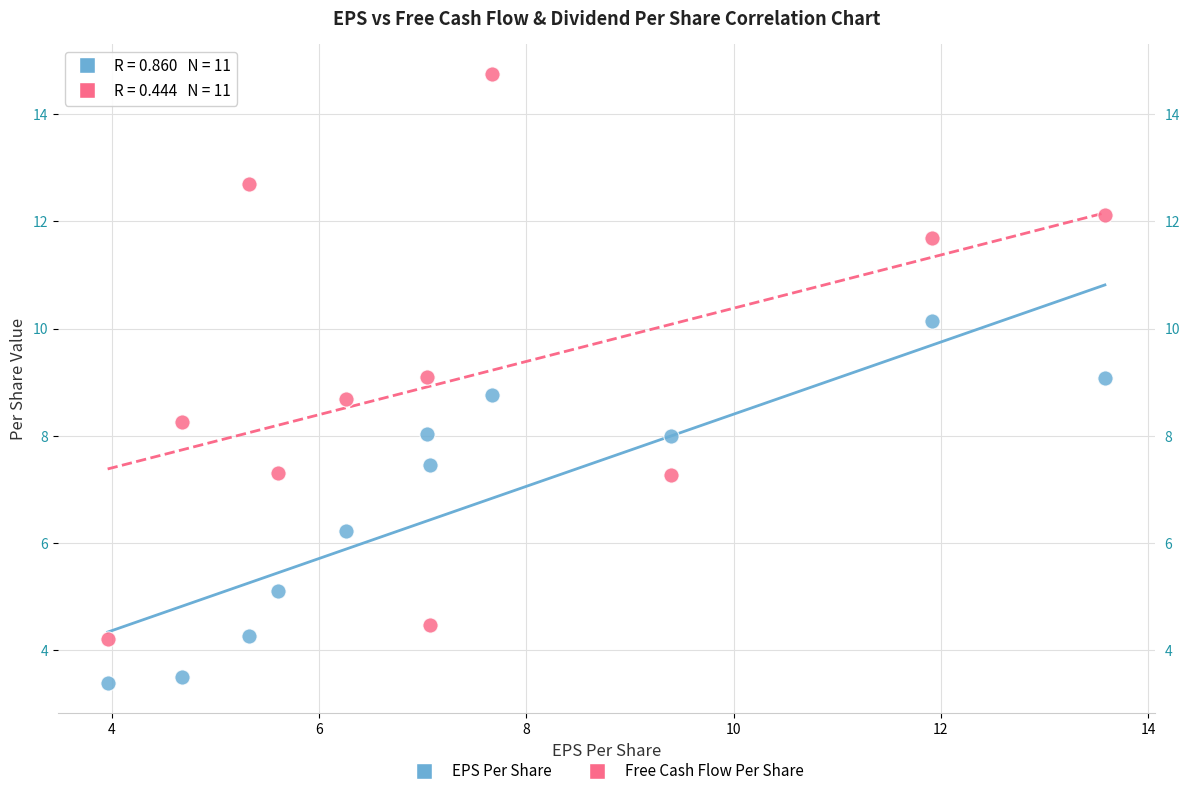

Across all data points, what is the range of Y values (max minus min)?

11.3